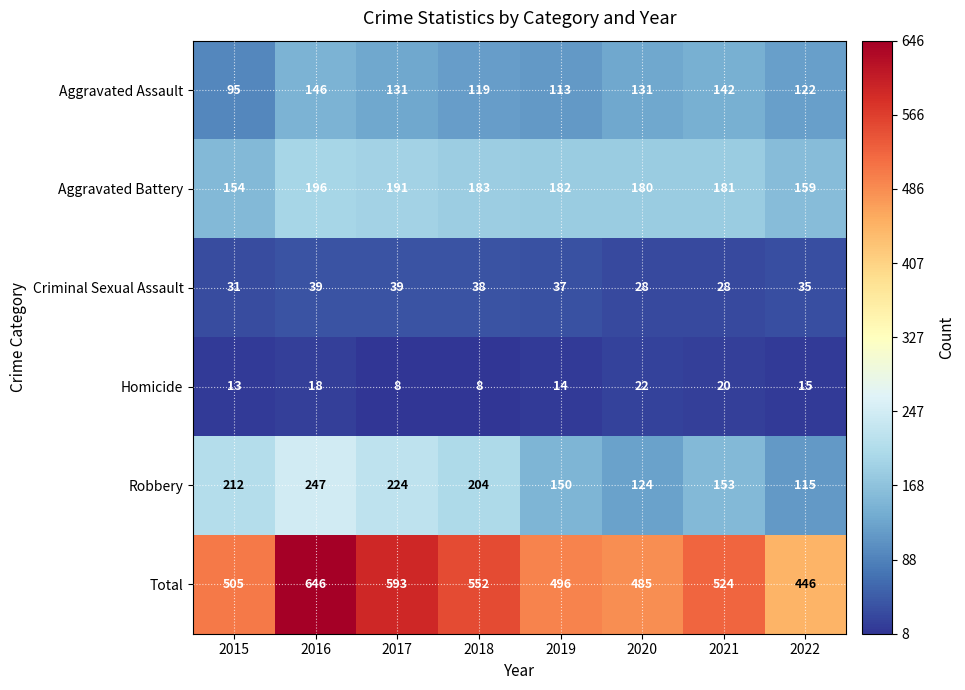

What is the minimum value for Aggravated Battery?

154